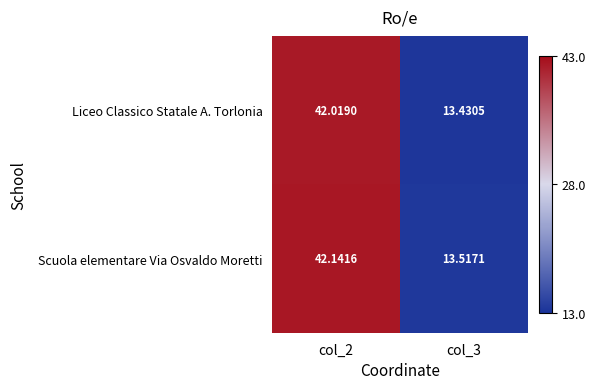

Between col_2 and col_3, which series saw the biggest shift?

Scuola elementare Via Osvaldo Moretti